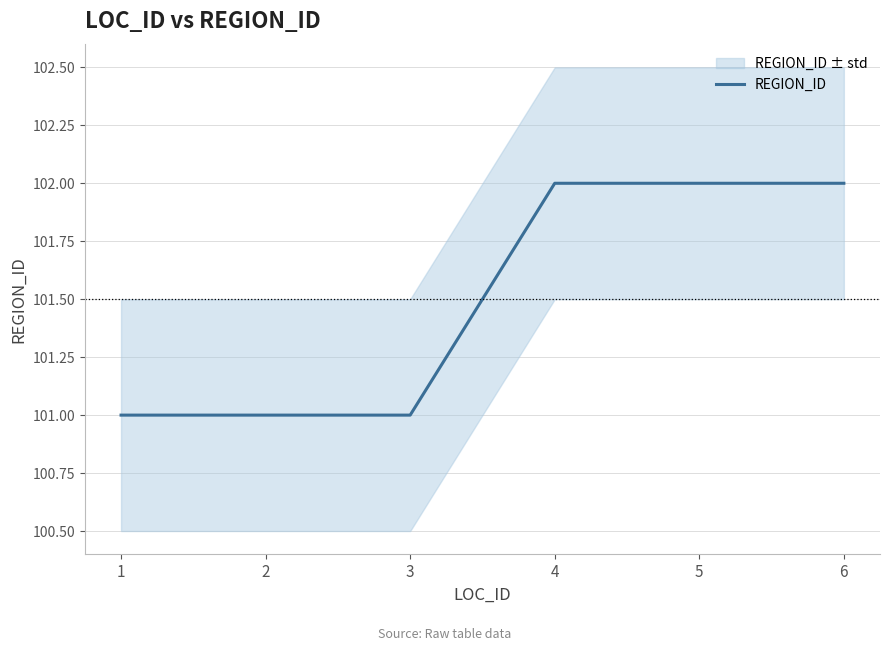

Reading left to right, transcribe all the data shown in this chart.

1=101	2=101	3=101	4=102	5=102	6=102